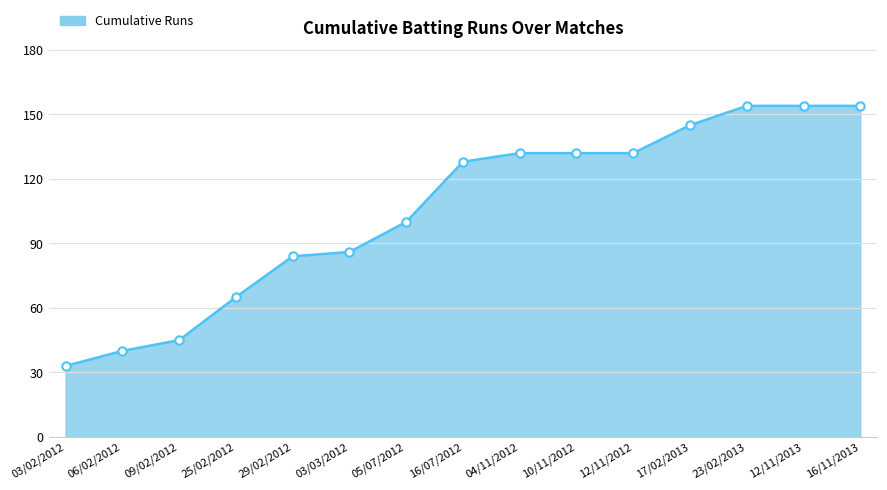

Which has a higher value, 16/11/2013 or 16/07/2012?

16/11/2013